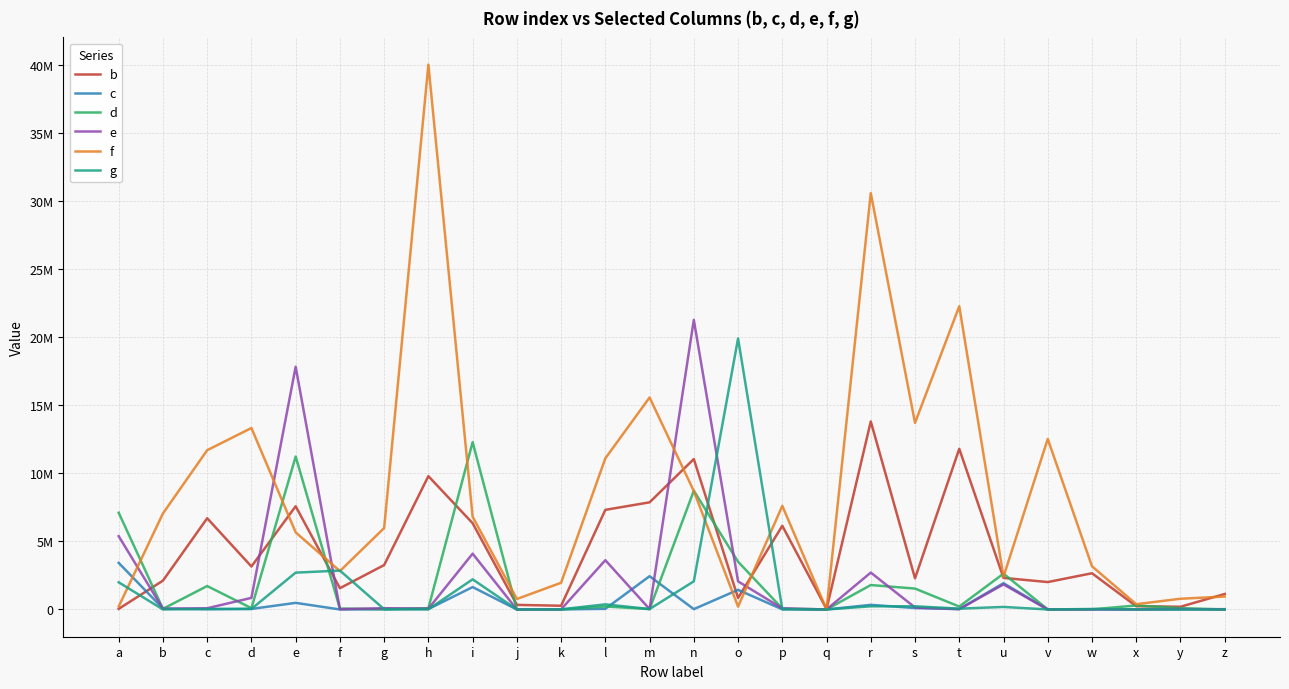

At which label does d reach its peak?

i